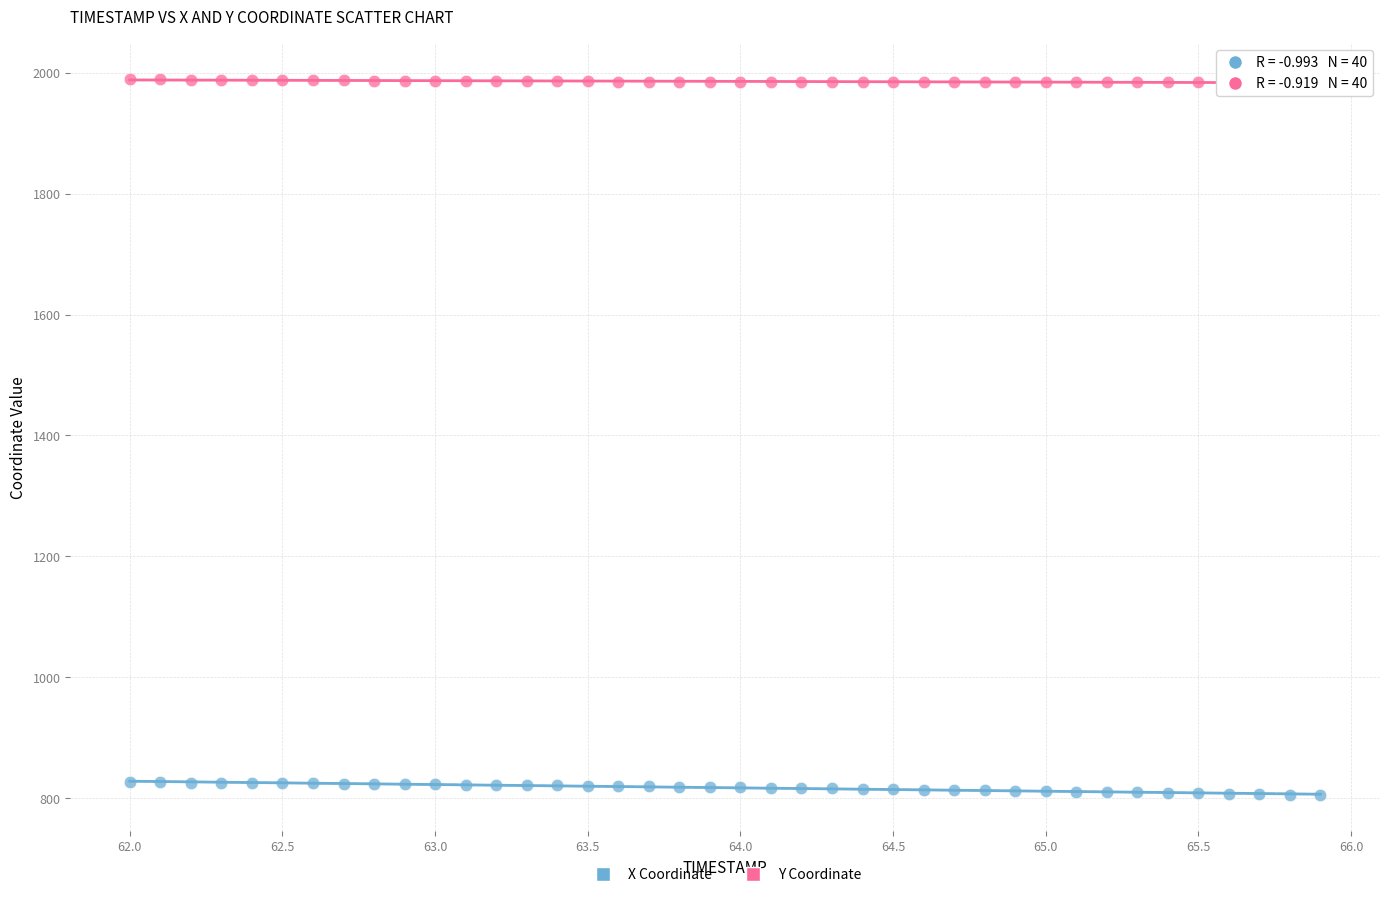

Which series reaches the maximum Y coordinate?

Y Coordinate